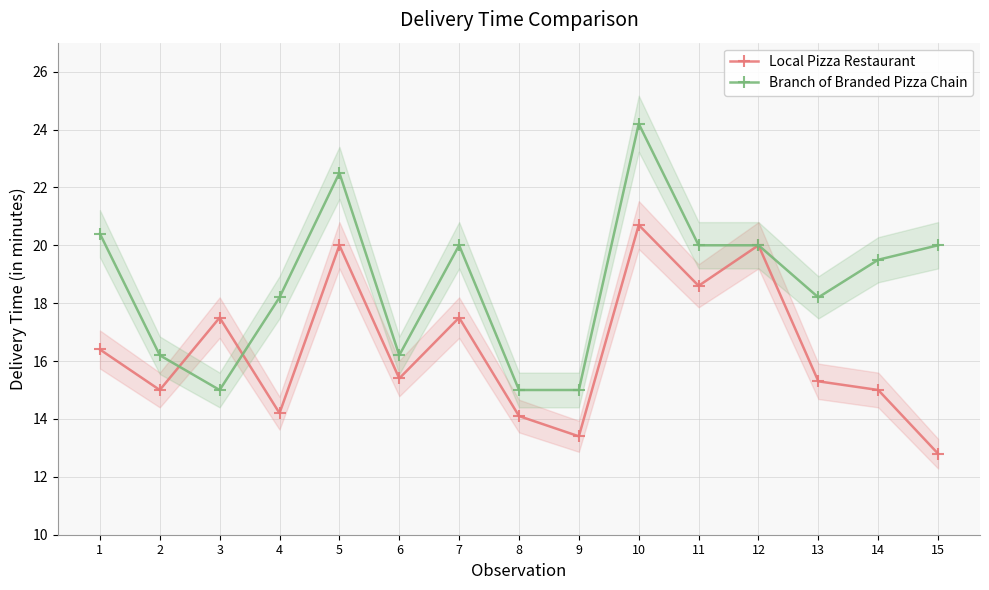

Reading right to left, what are all the values shown in this chart?

Local Pizza Restaurant: 12.8	15.0	15.3	20.0	18.6	20.7	13.4	14.1	17.5	15.4	20.0	14.2	17.5	15.0	16.4
Branch of Branded Pizza Chain: 20.0	19.5	18.2	20.0	20.0	24.2	15.0	15.0	20.0	16.2	22.5	18.2	15.0	16.2	20.4